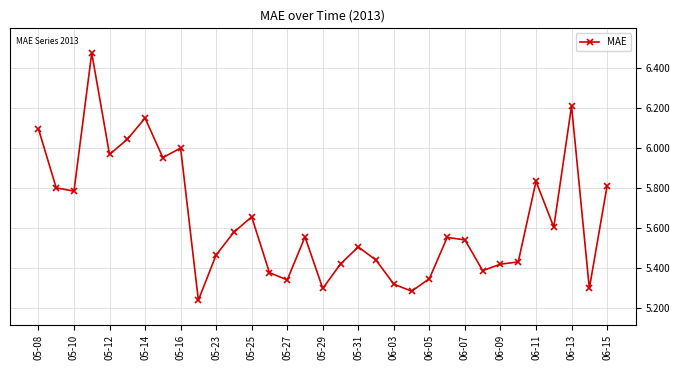

What is the difference between the maximum and minimum values?

1.2